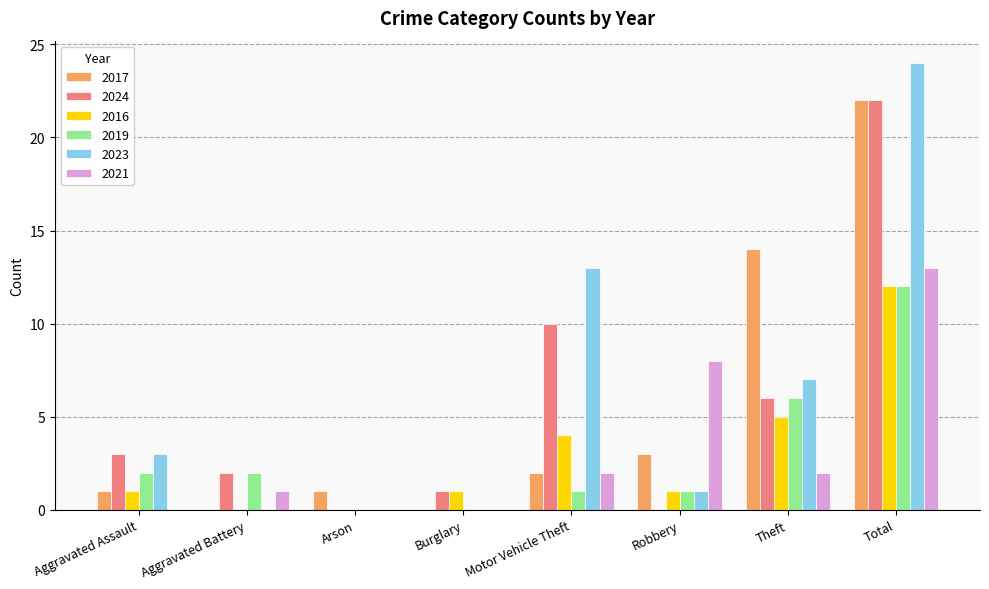

Which series changed the most between Arson and Motor Vehicle Theft?

2023